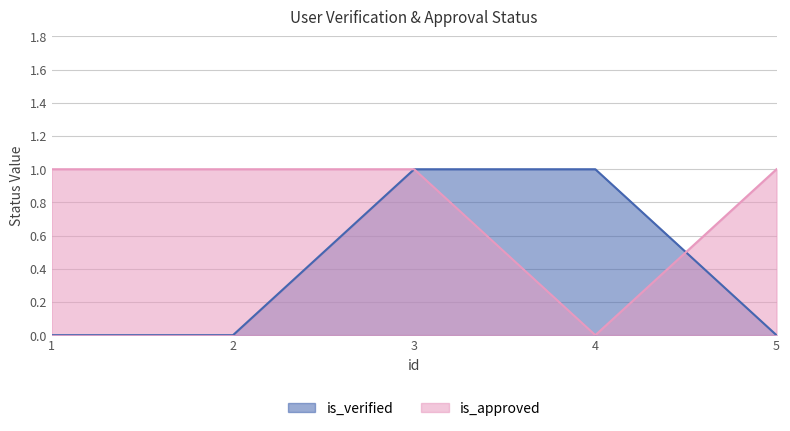

Rank the categories by is_approved value from lowest to highest.

4, 1, 2, 3, 5